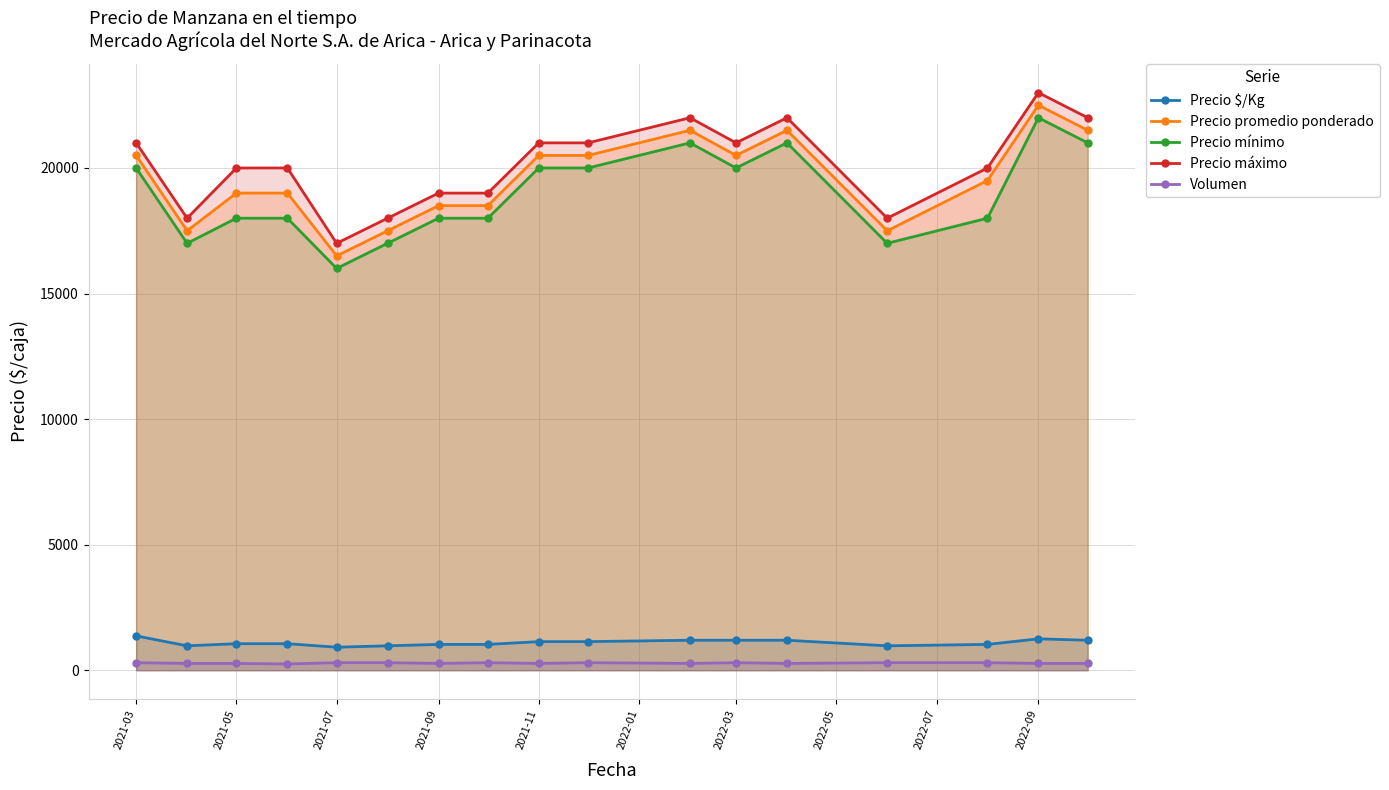

How many interior local valleys does the Precio $/Kg series have?

3